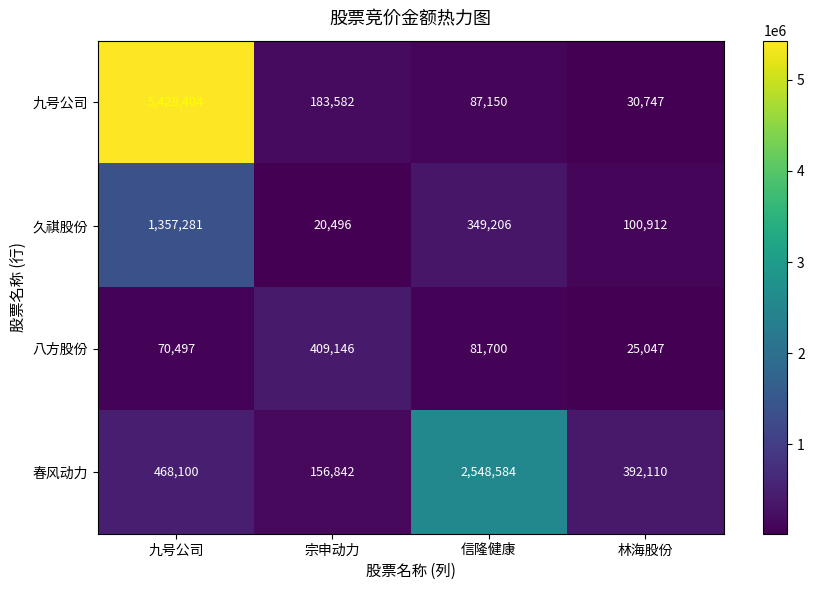

The value of 久祺股份 at 信隆健康 is 484503. True or false?

False